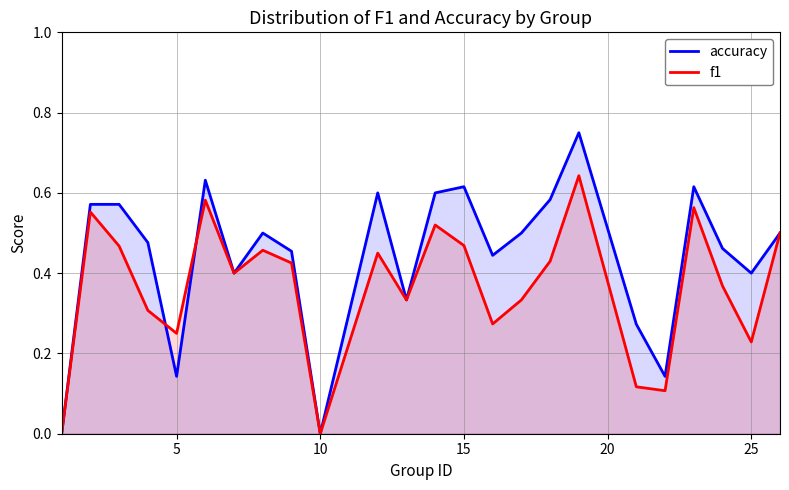

Reading left to right, what are all the values shown in this chart?

accuracy: 0.0	0.6	0.6	0.5	0.1	0.6	0.4	0.5	0.5	0.0	0.6	0.3	0.6	0.6	0.4	0.5	0.6	0.8	0.3	0.1	0.6	0.5	0.4	0.5
f1: 0.0	0.6	0.5	0.3	0.2	0.6	0.4	0.5	0.4	0.0	0.5	0.3	0.5	0.5	0.3	0.3	0.4	0.6	0.1	0.1	0.6	0.4	0.2	0.5